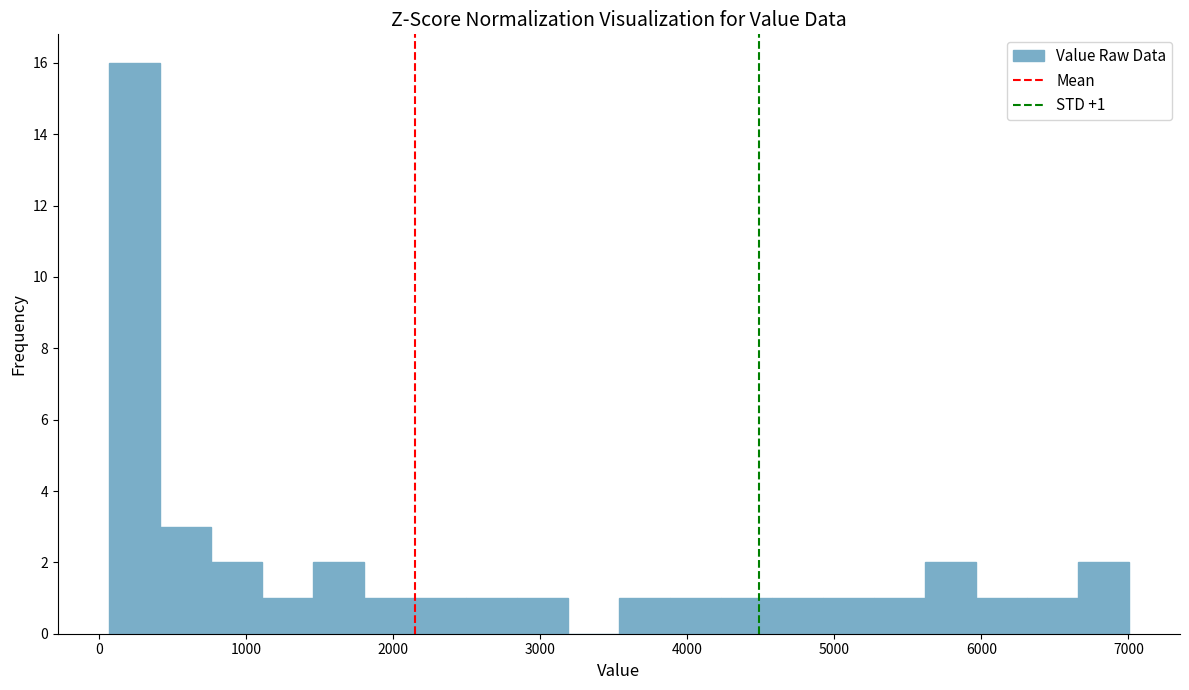

Around what value on the x-axis is the tallest bar? Give the approximate position of its centre, as read against the axis.

200